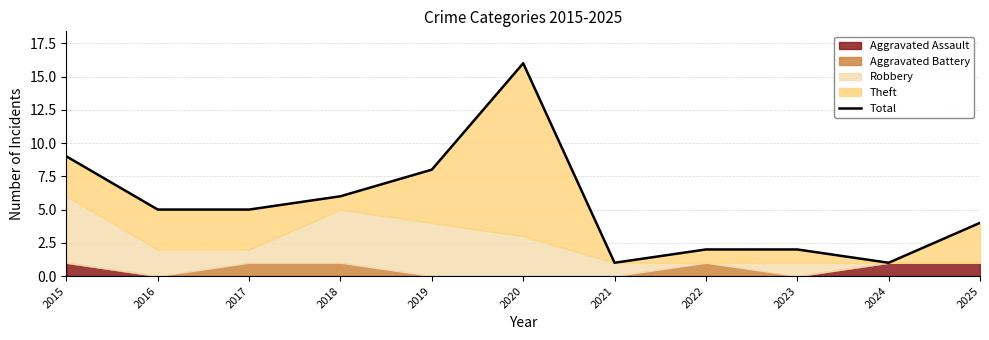

Which category has the lowest value across all series?

2021